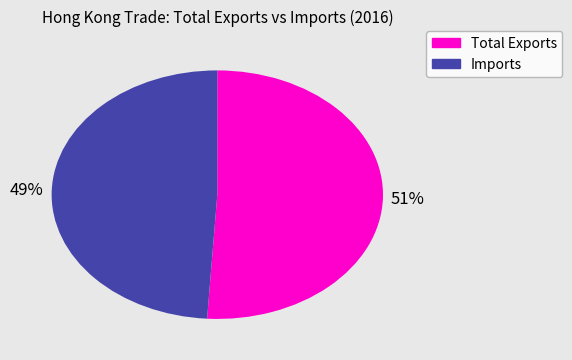

Which slice is the largest?

Total Exports